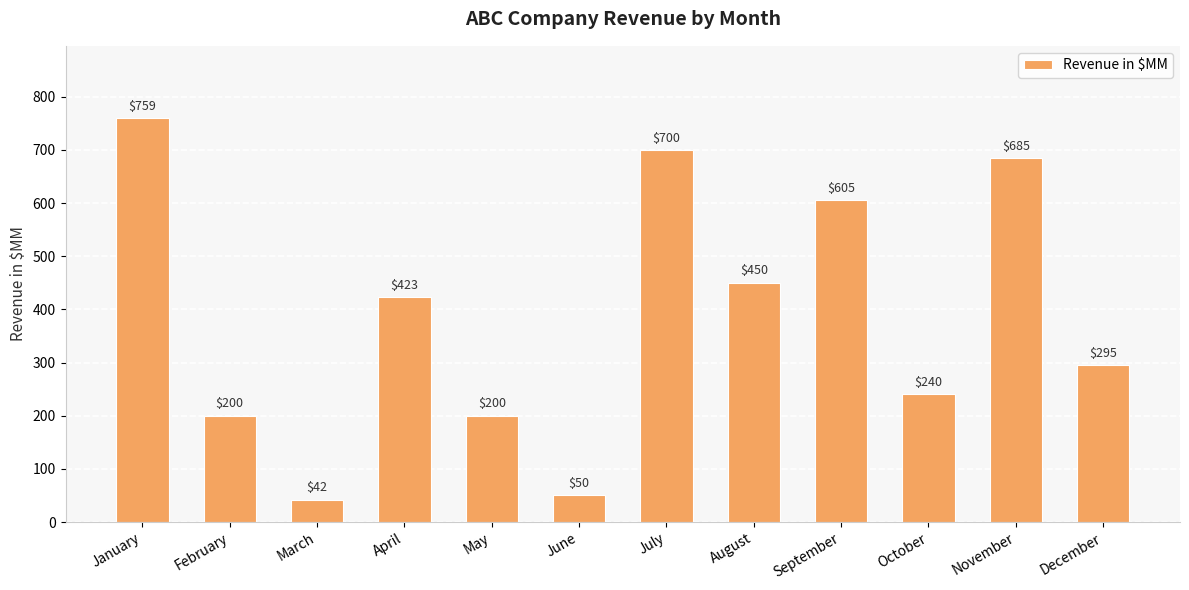

Where is the data nearest to the value 400?

April